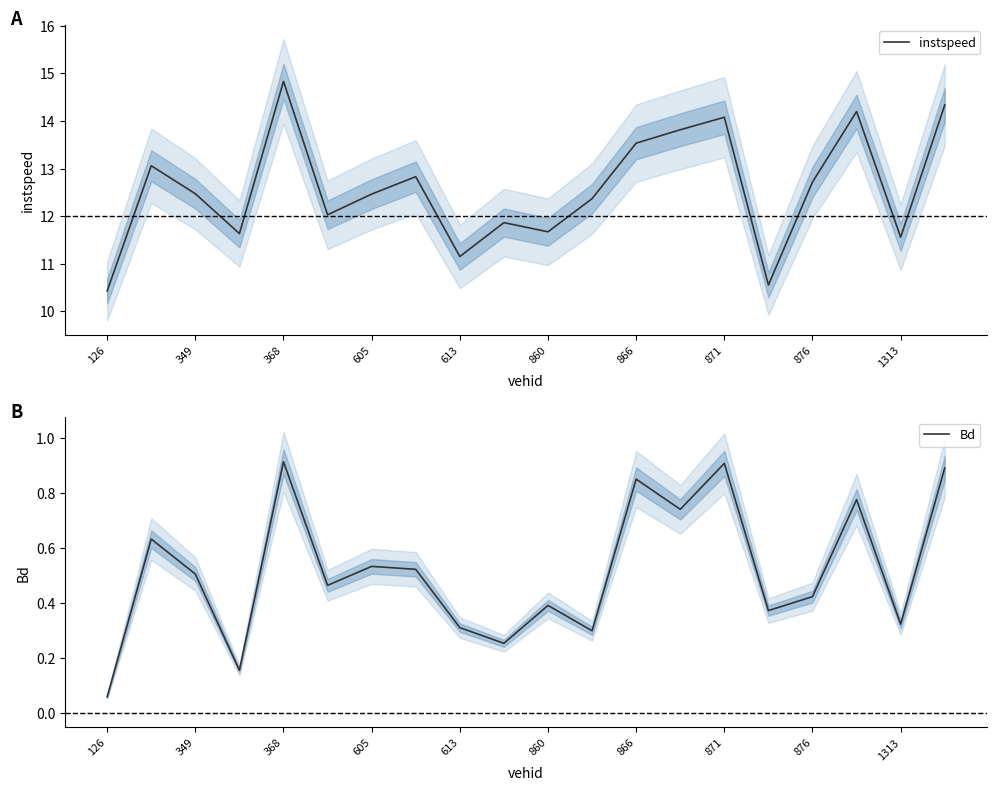

Does the chart have visible grid lines?

No